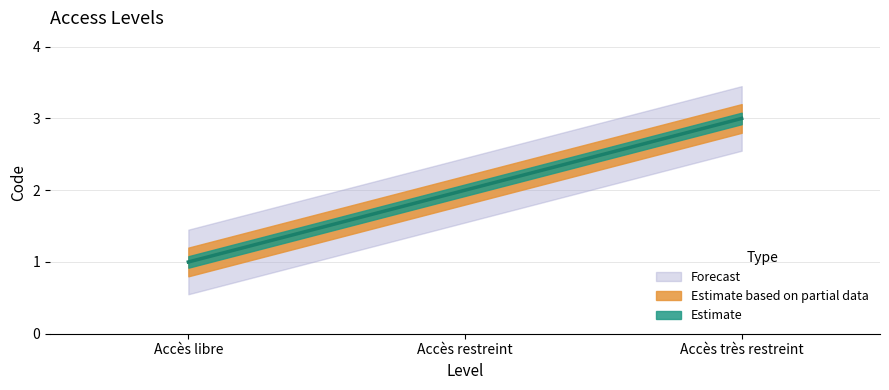

How many lines are shown in the chart?

1